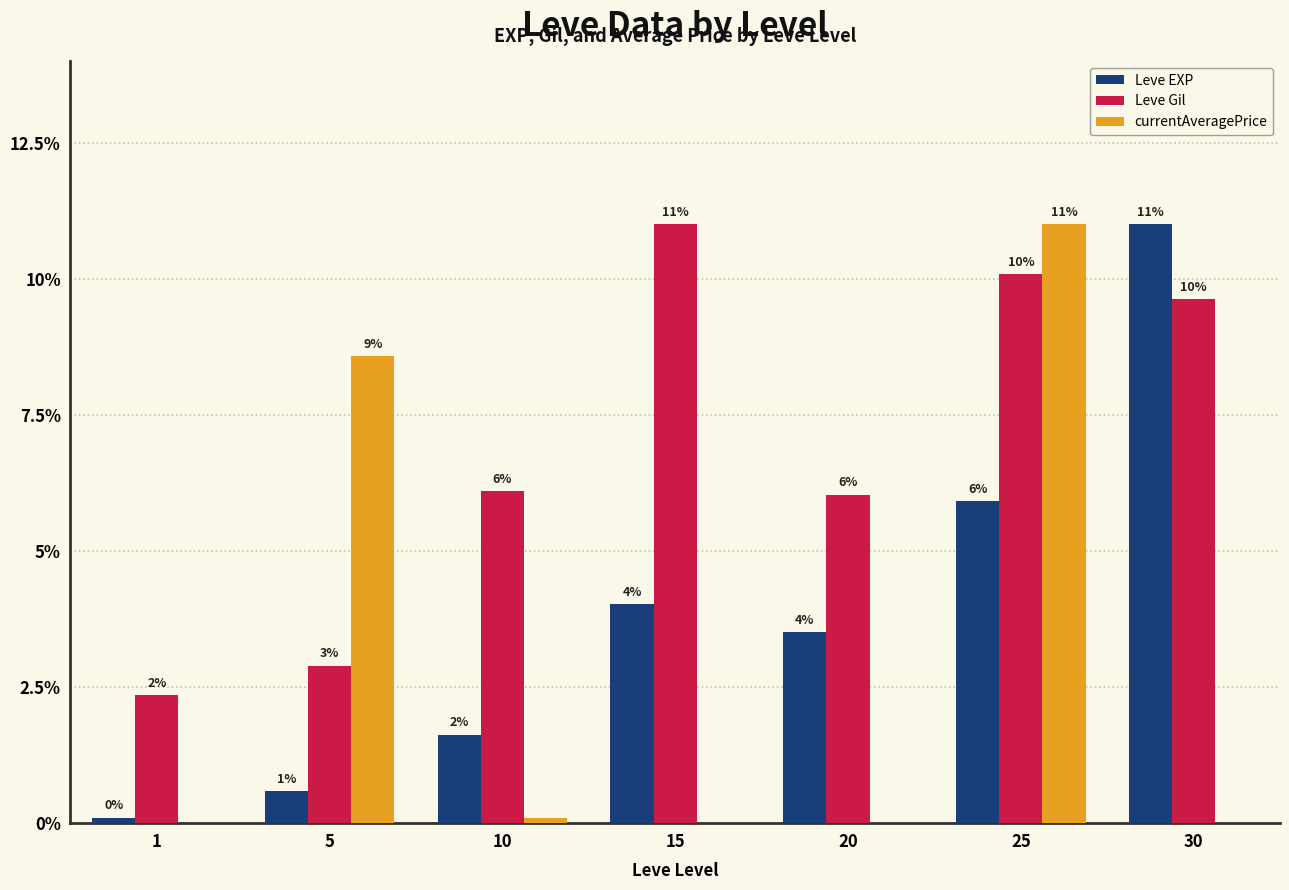

Which series has the largest total across all categories?

Leve Gil